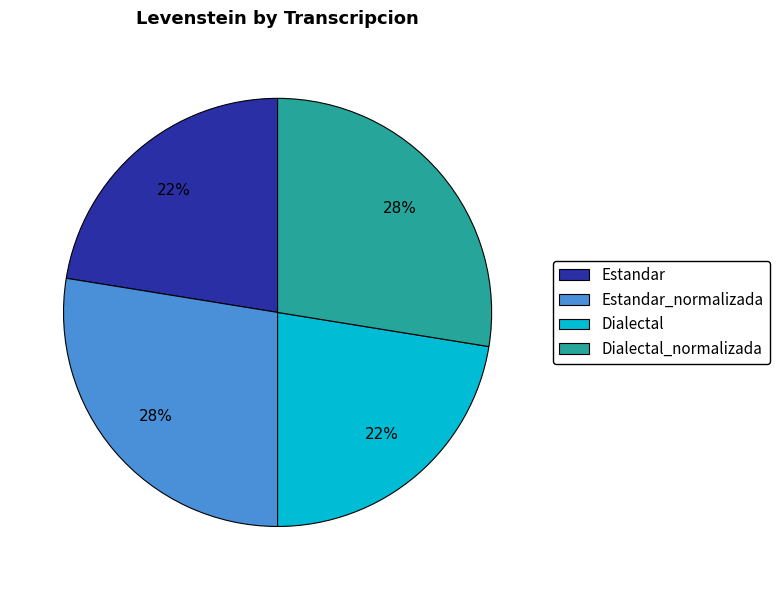

How many segments does this pie chart have?

4